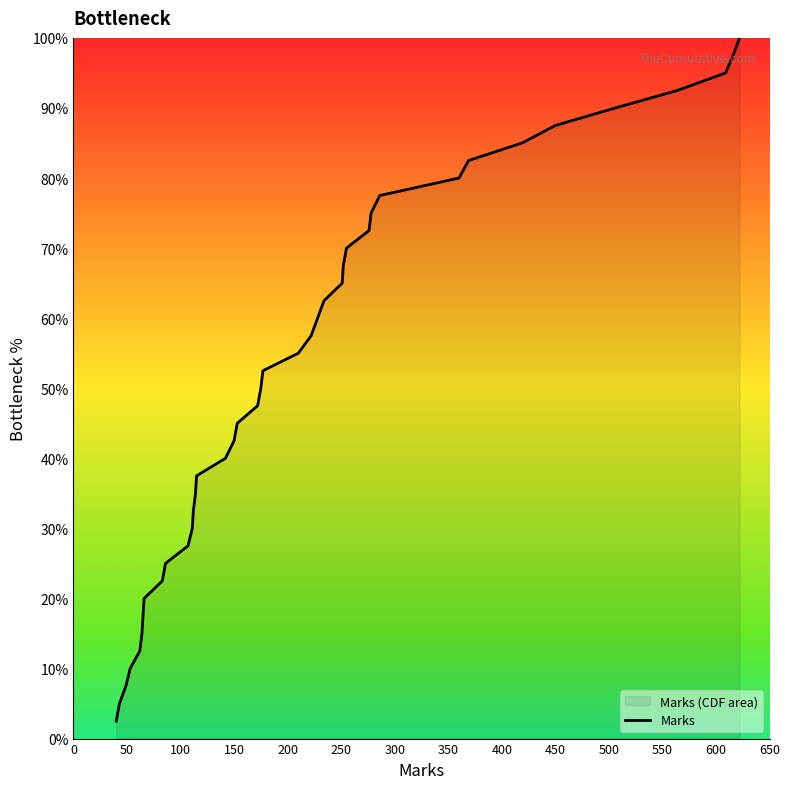

What is the difference between the maximum and minimum values?

97.5